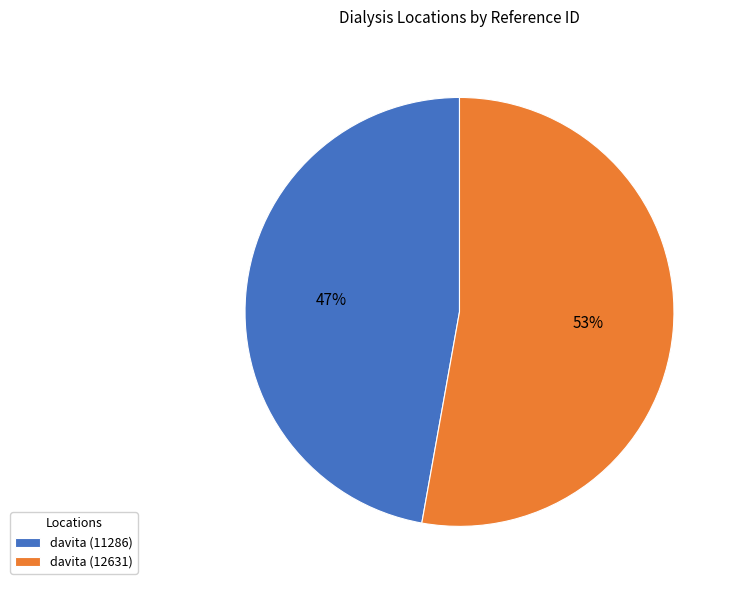

Does any single category account for the majority?

Yes